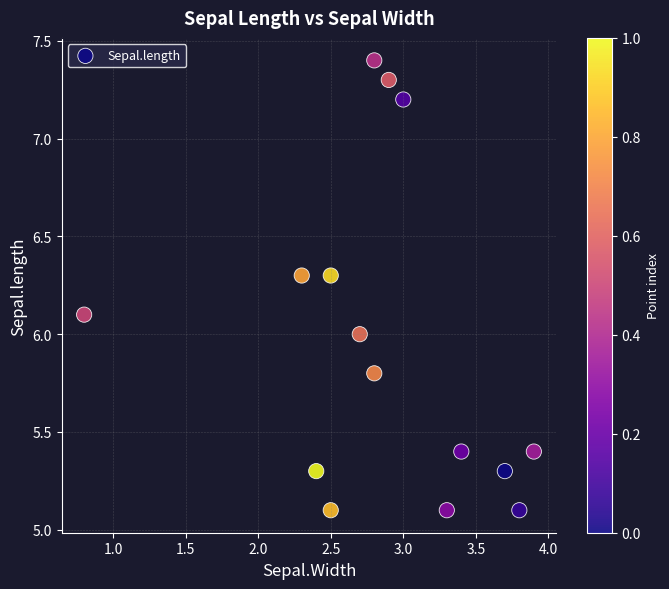

What is the range of X values (max minus min)?

3.1